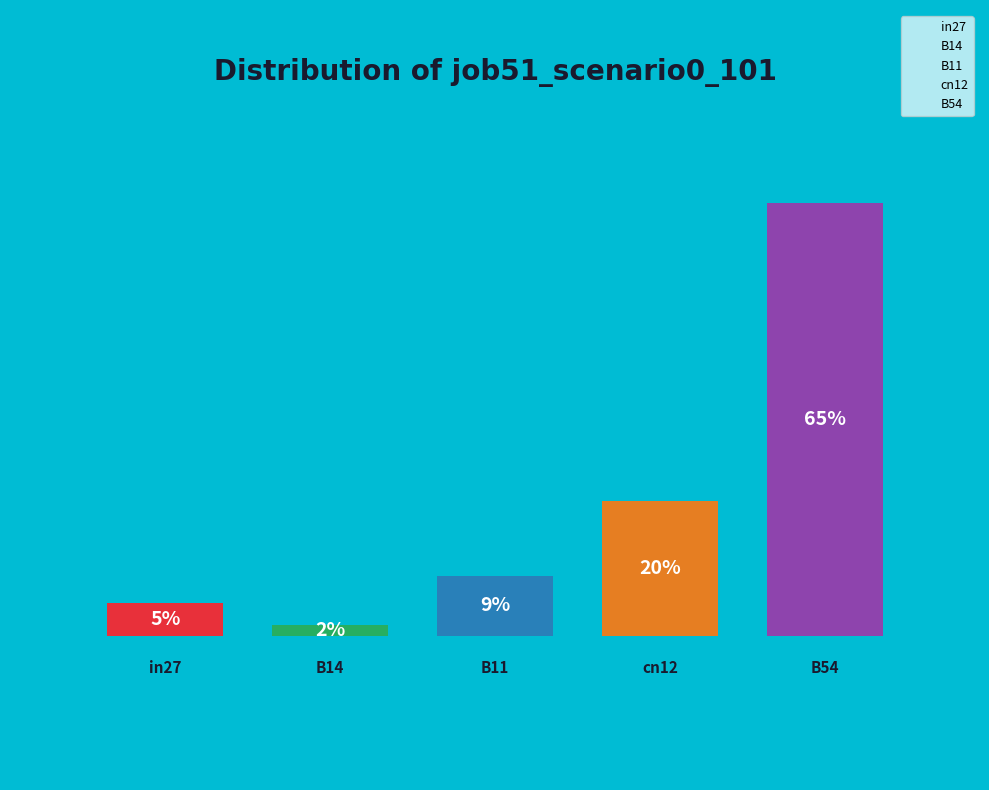

Which has a higher value, cn12 or B11?

cn12